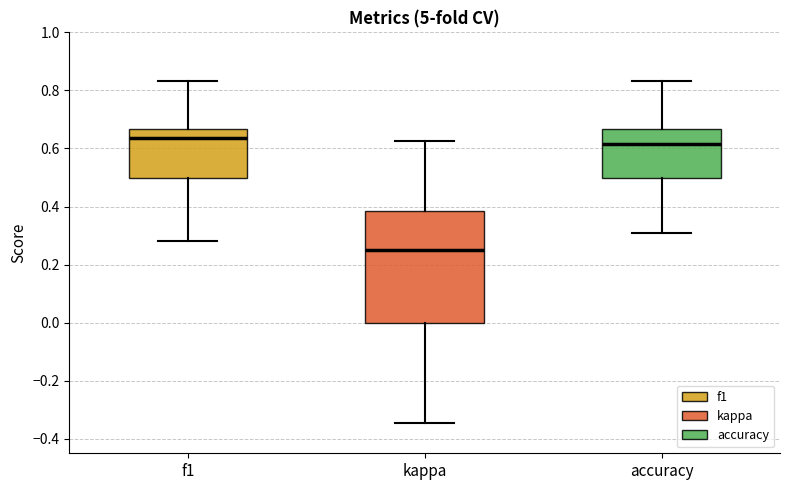

Comparing the boxes themselves (not the whiskers), which one is the tallest?

kappa